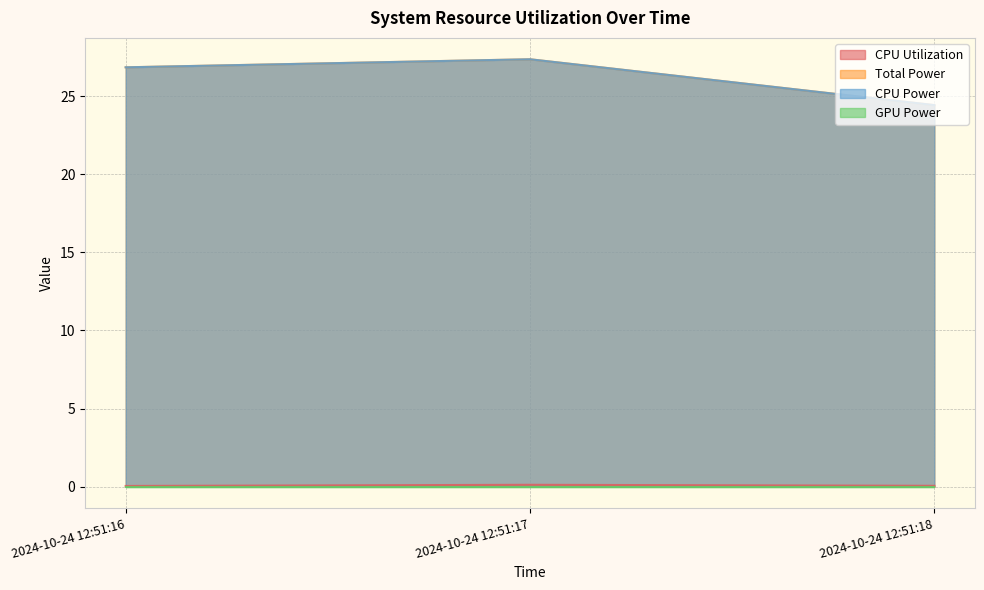

Where does the CPU Power series first go above 26?

2024-10-24 12:51:16